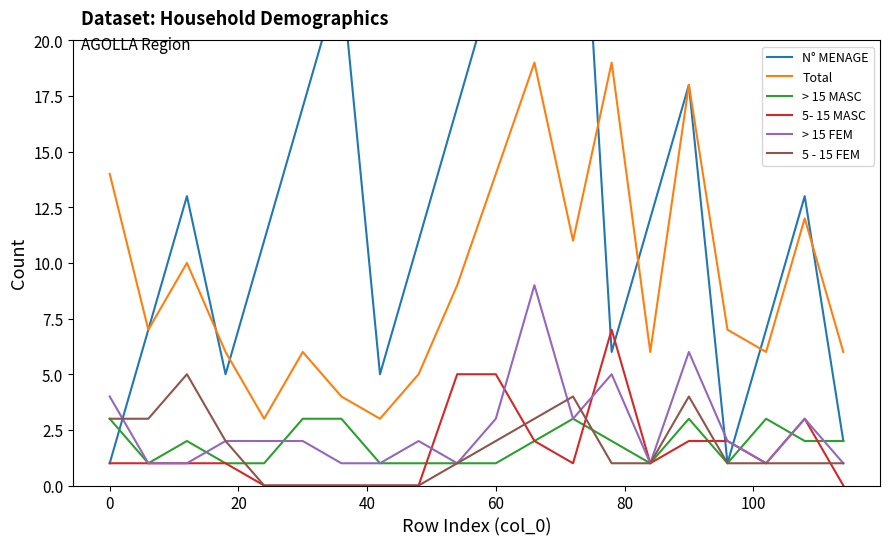

After their last crossing, which series has the higher values: > 15 MASC or 5 - 15 FEM?

> 15 MASC